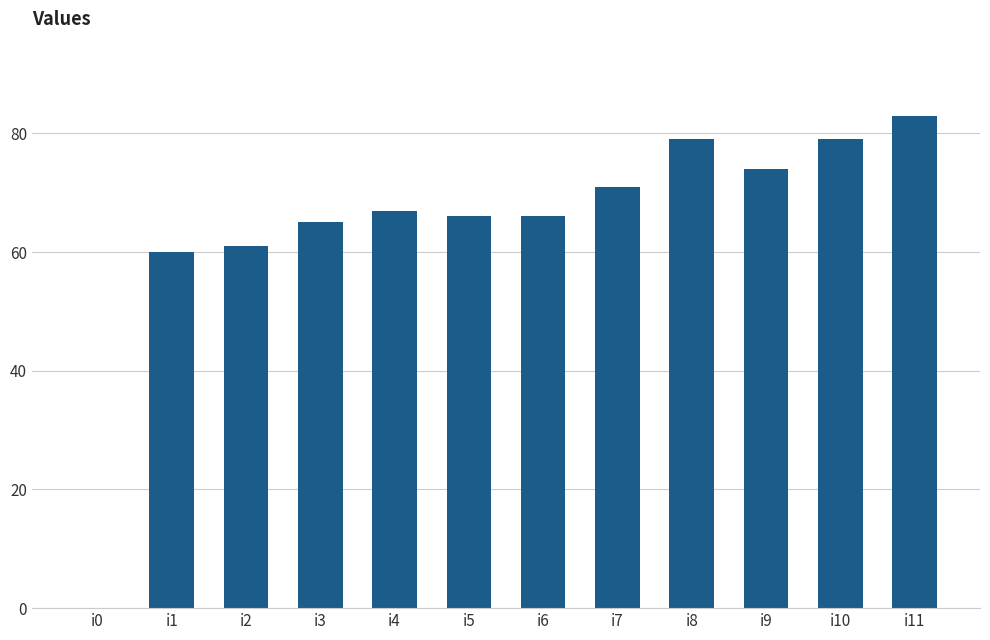

How many positive values are there?

11